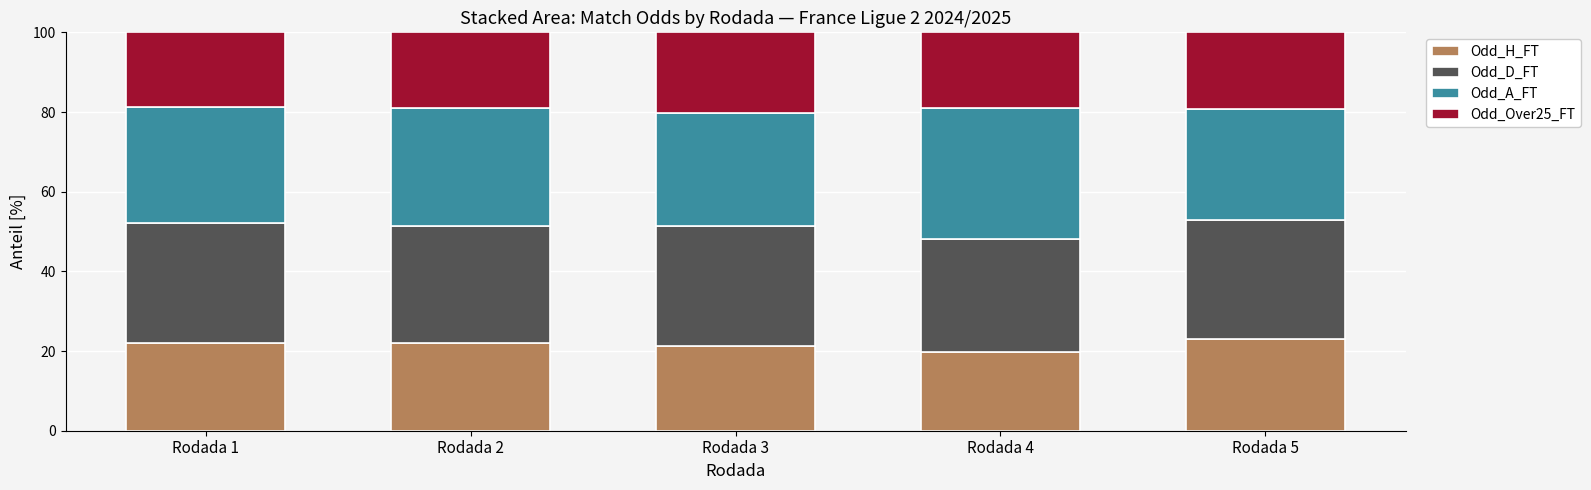

What is the difference between the maximum and minimum values in the Odd_H_FT series?

3.4